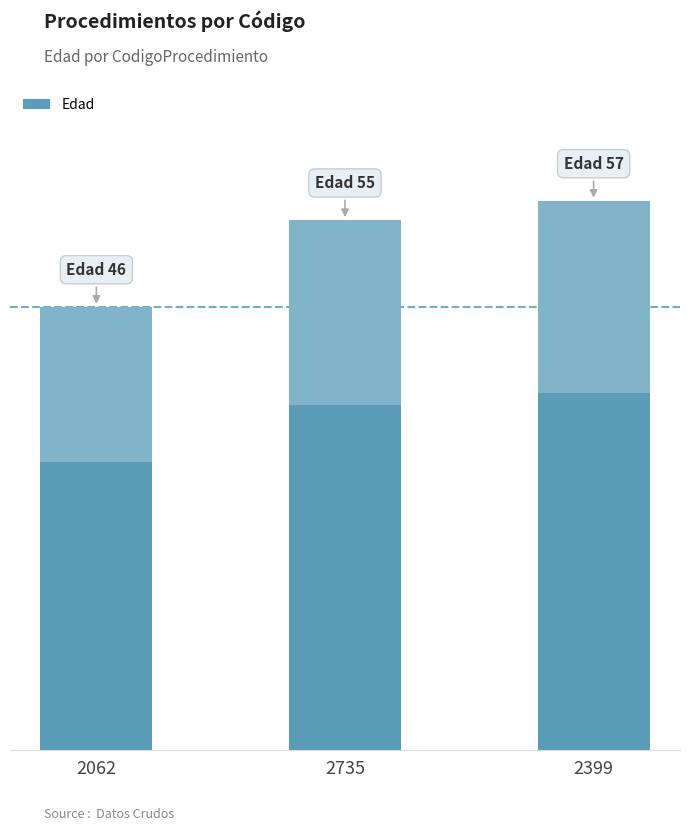

The value at 2399 is 25. True or false?

False